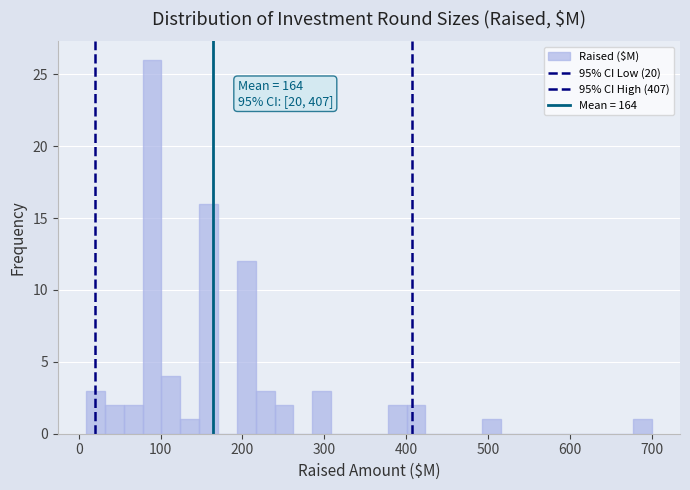

Around what value on the x-axis is the tallest bar? Give the approximate position of its centre, as read against the axis.

90